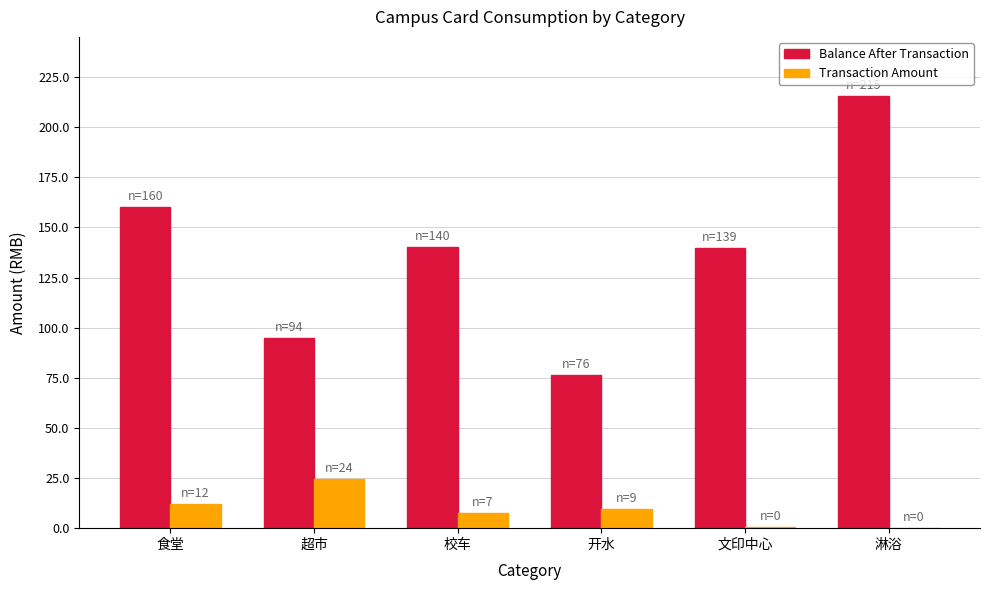

True or false: Balance After Transaction has a value of 140.0 at 校车.

True